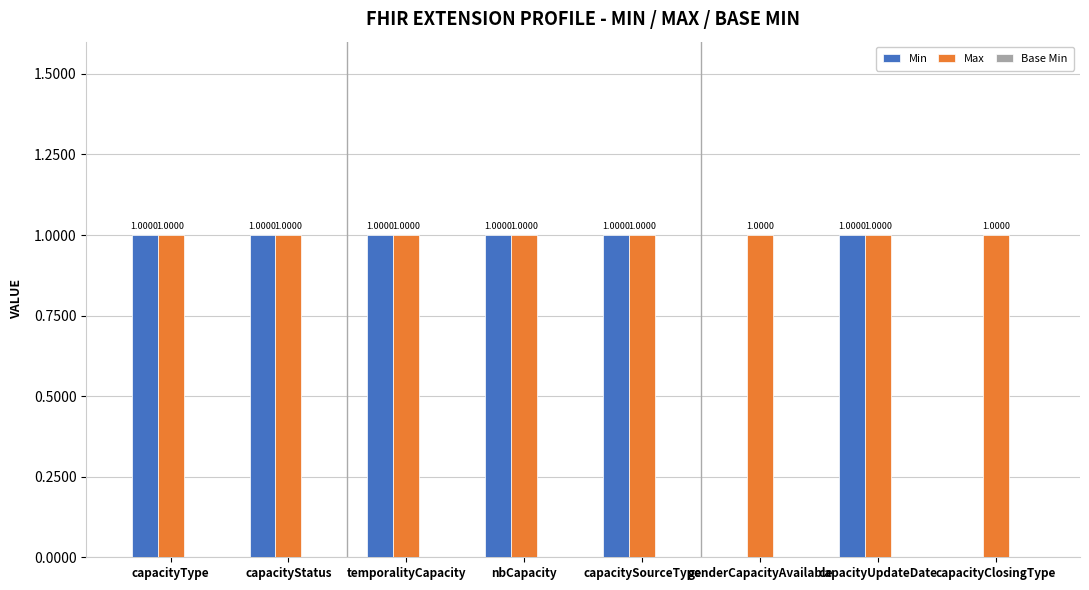

What is the sum of all Max values?

8